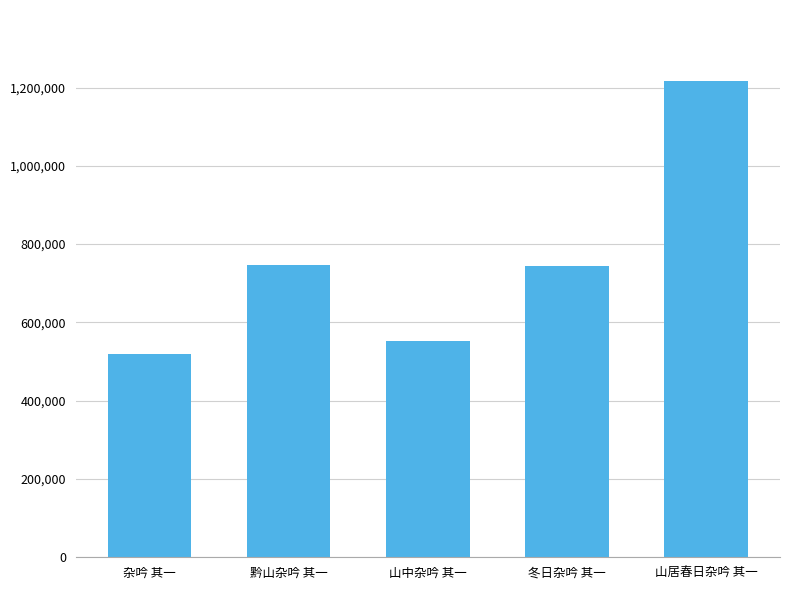

Which label corresponds to the largest value in the chart?

山居春日杂吟 其一